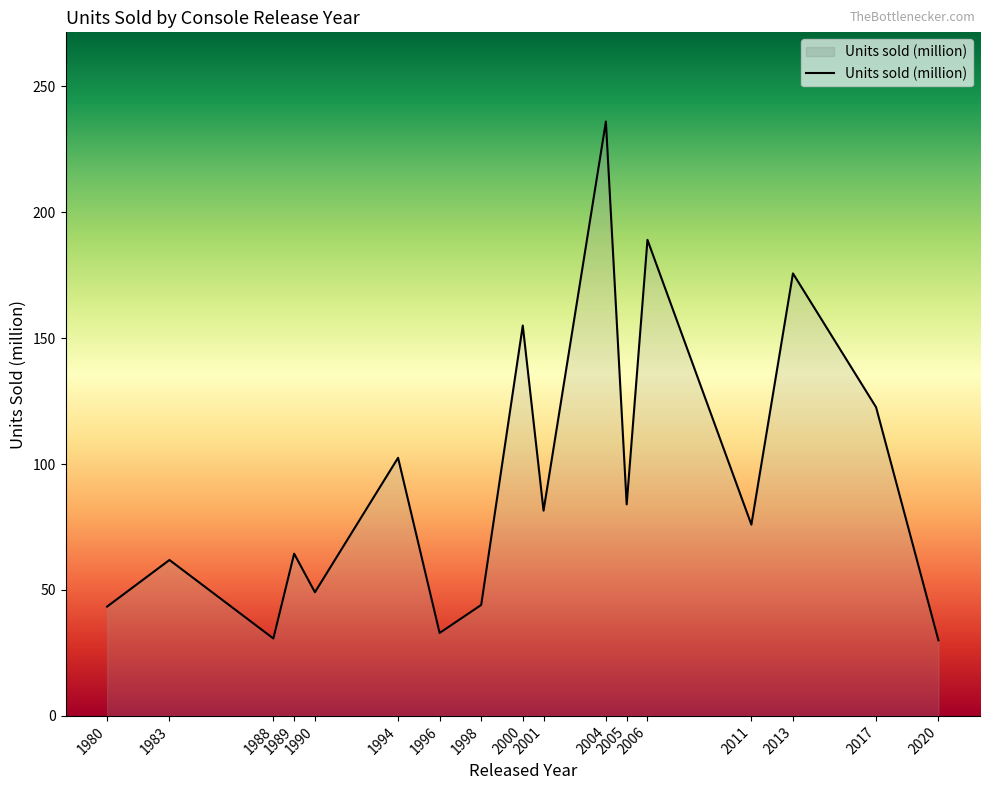

What is the smallest value displayed?

30.0